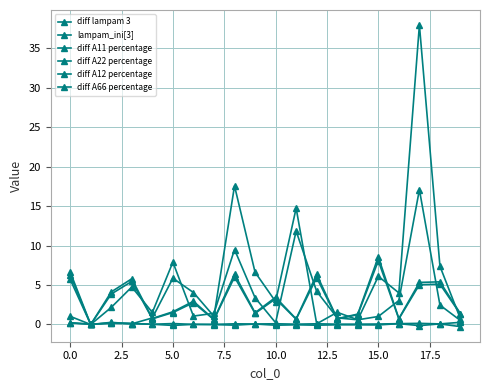

How many lines are shown in the chart?

6